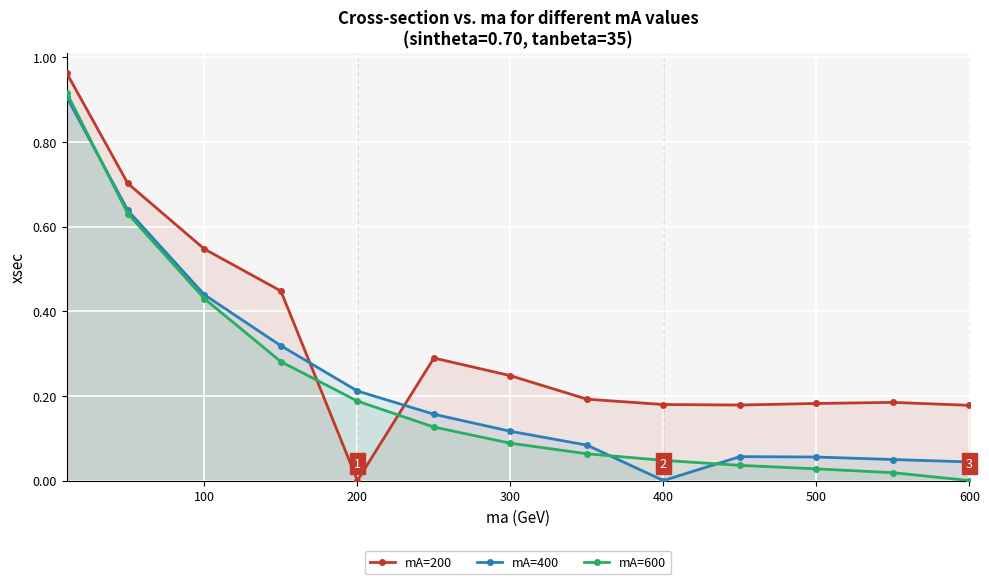

Which series has the largest range (max minus min)?

mA=200